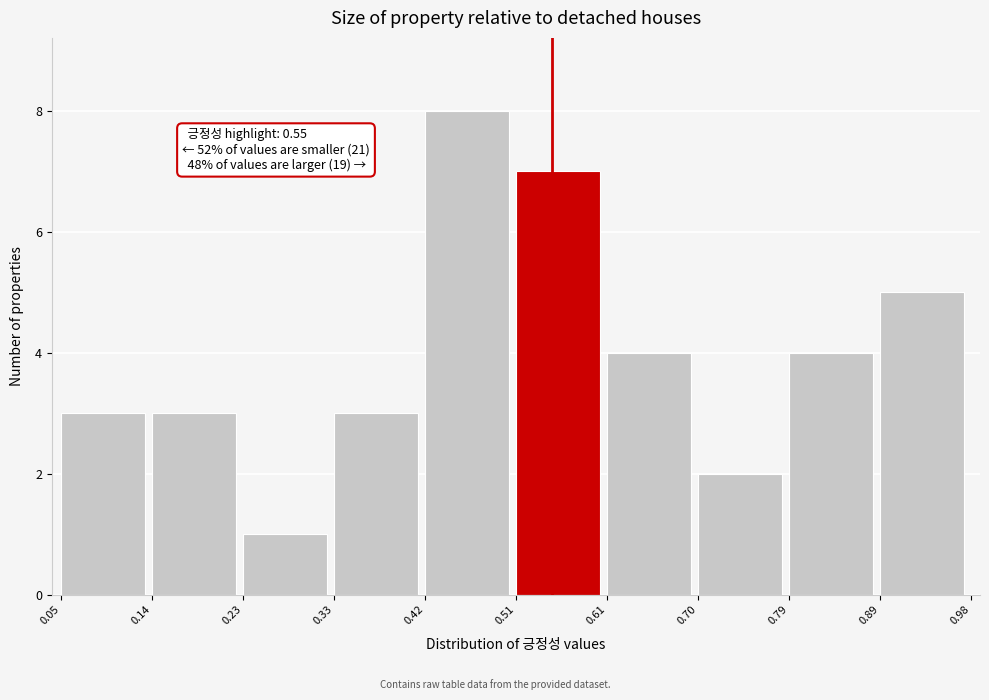

Which range on the x-axis has the tallest bar?

0.42 to 0.51